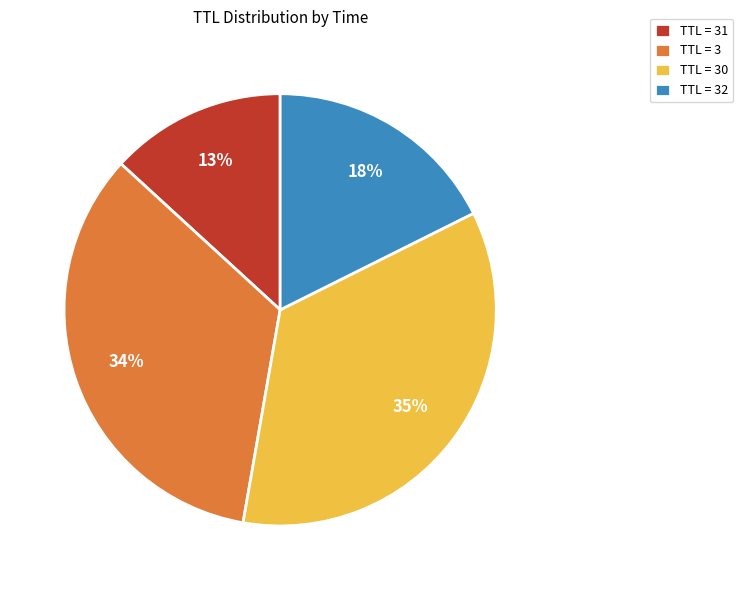

What percentage is the TTL = 30 slice, to the nearest percent?

35%